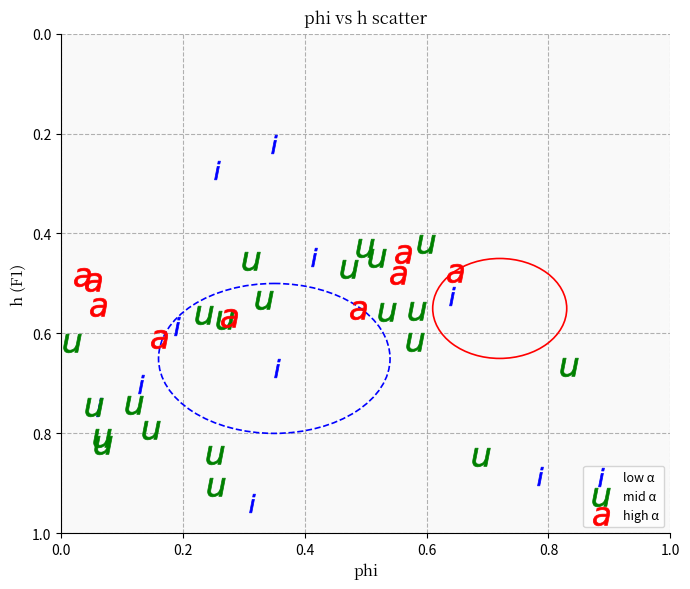

Which series contains the highest Y value?

low α